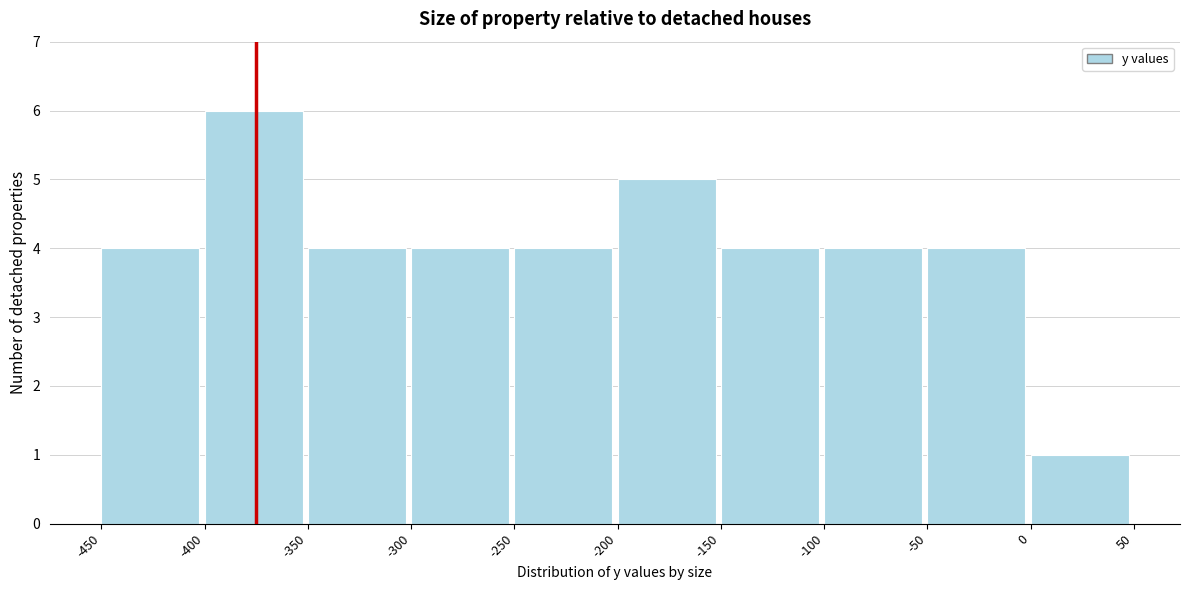

Which range on the x-axis has the tallest bar?

-400 to -350